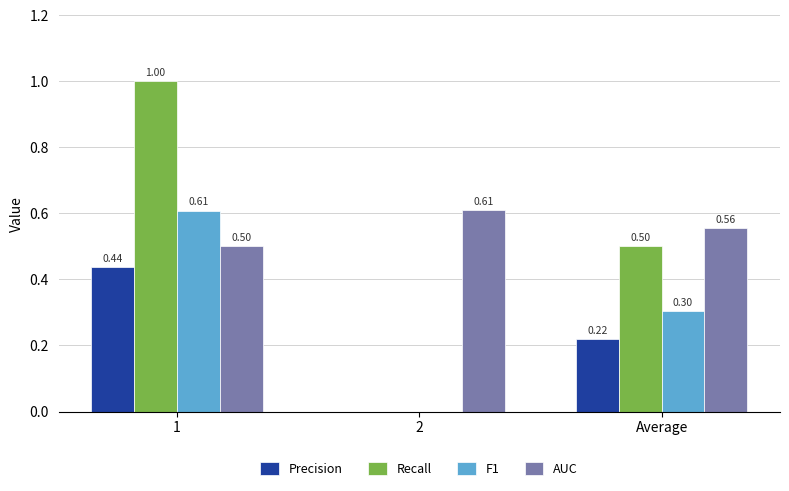

What is the sum of all AUC values?

1.7